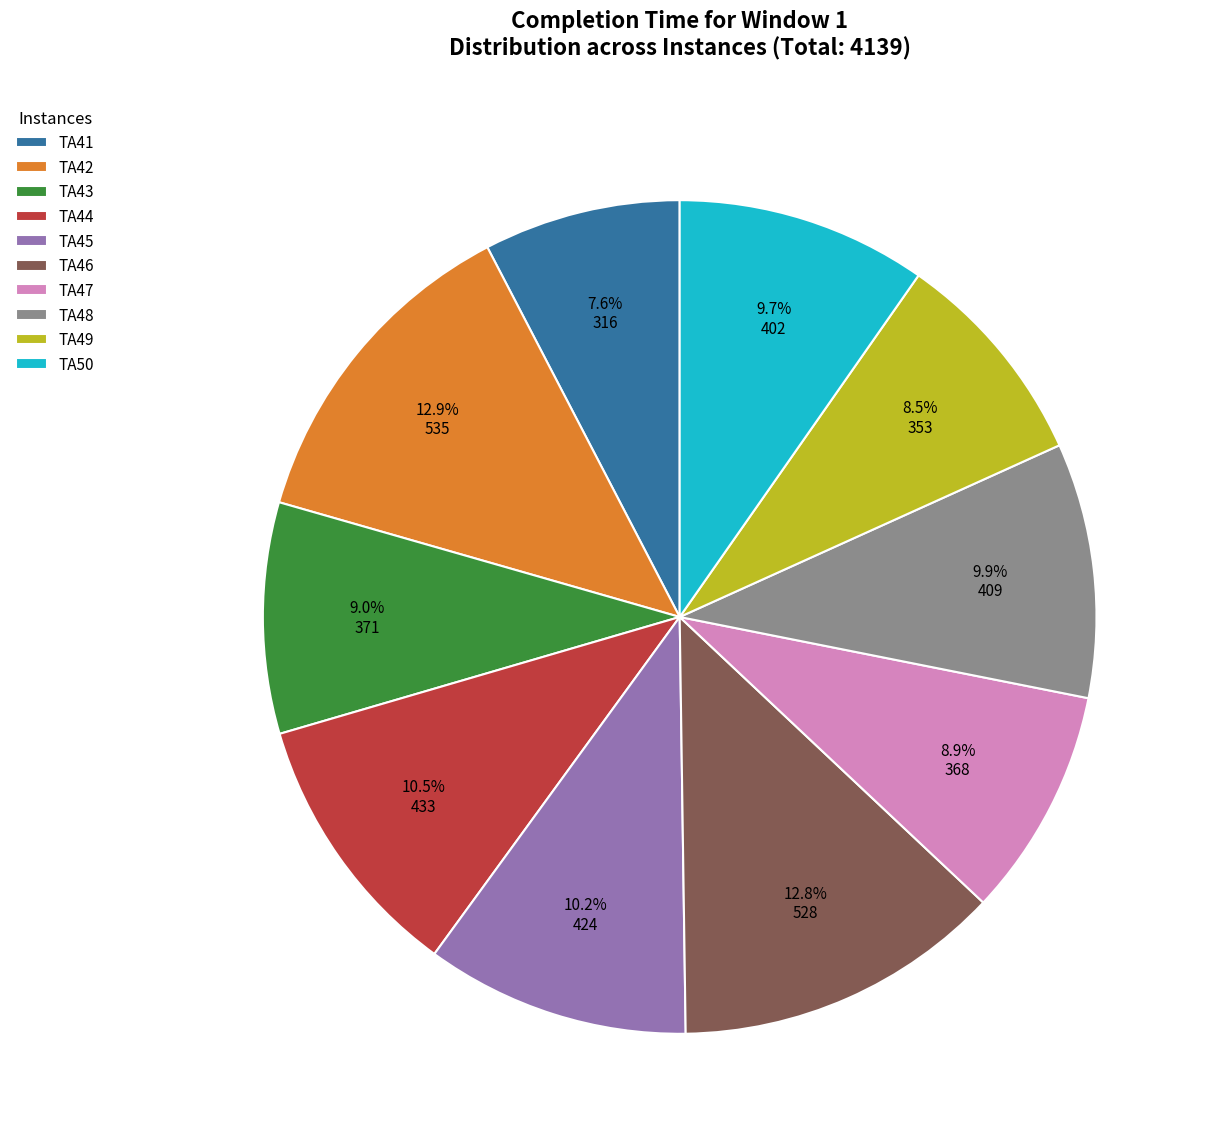

Is it true that TA50 is 19% of the pie?

False